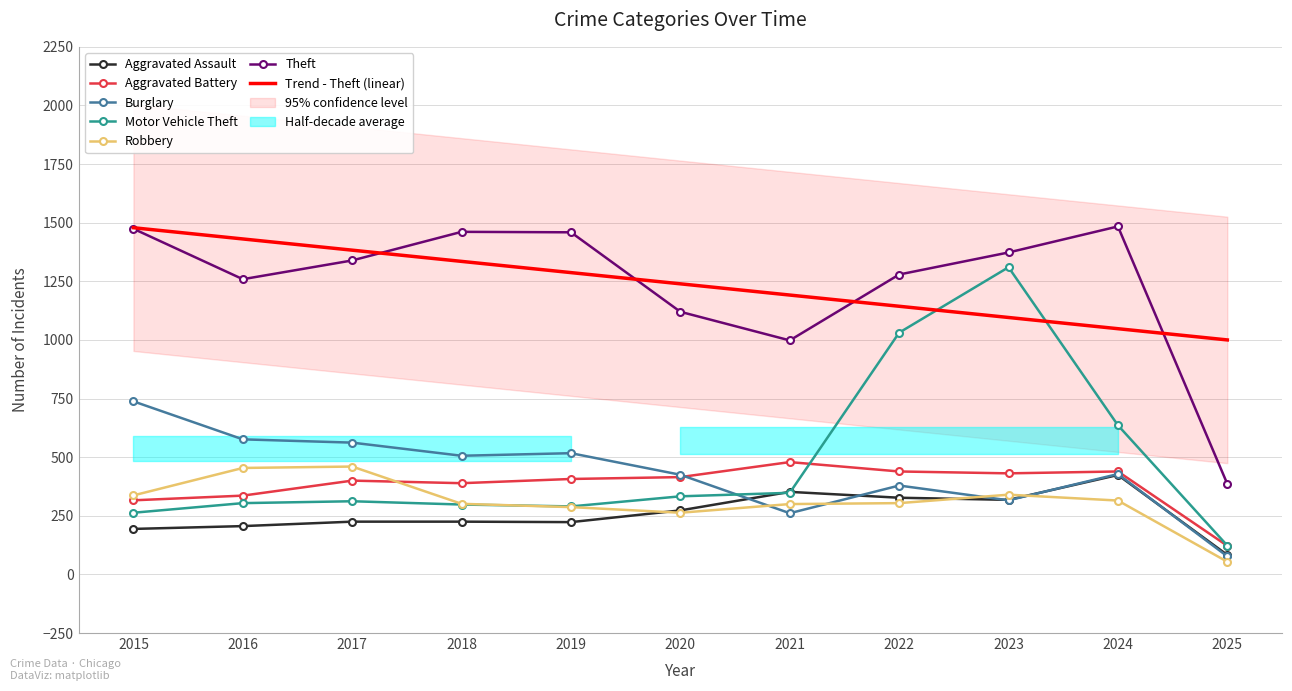

How many values in the Robbery series exceed 304?

5